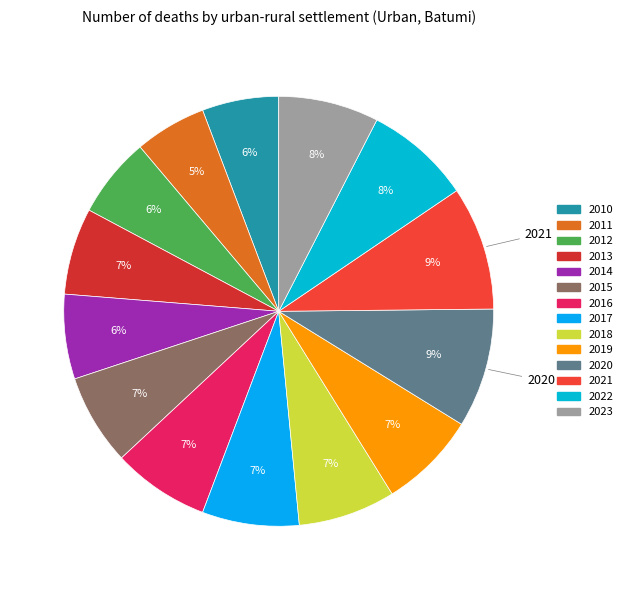

What is the change in value from 2017 to 2021?

+442